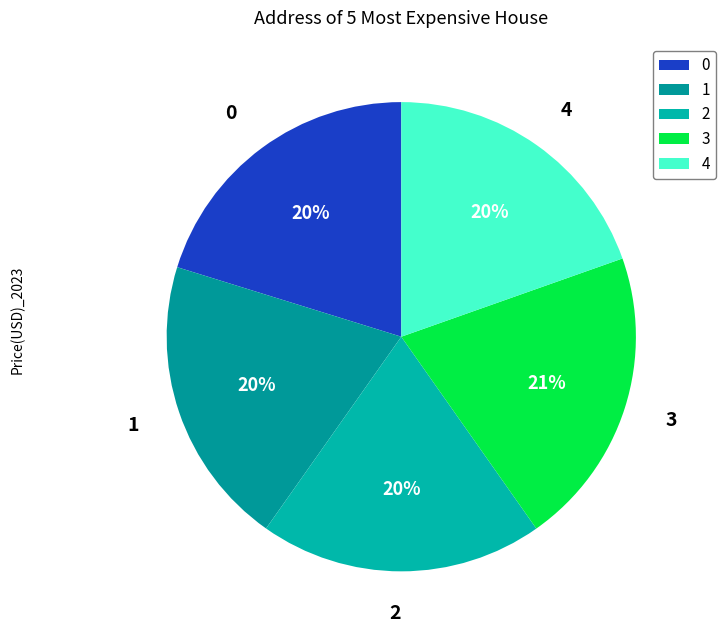

Is there a majority slice in this chart?

No